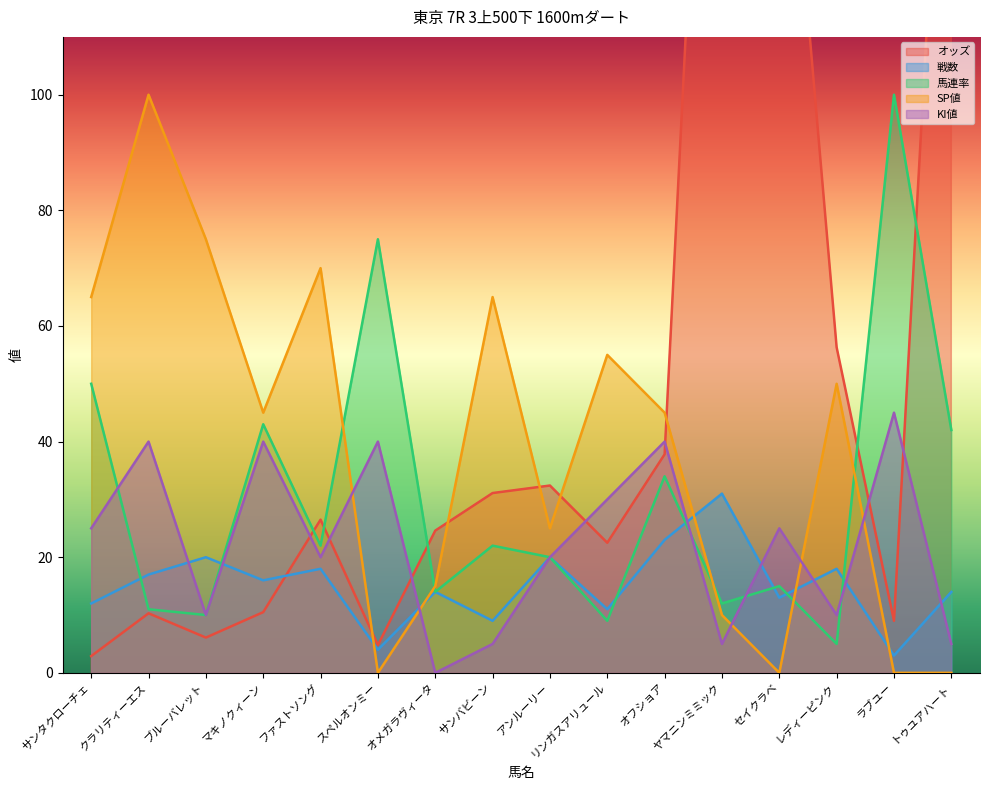

What is the label of the 11th point from the left?

オフショア